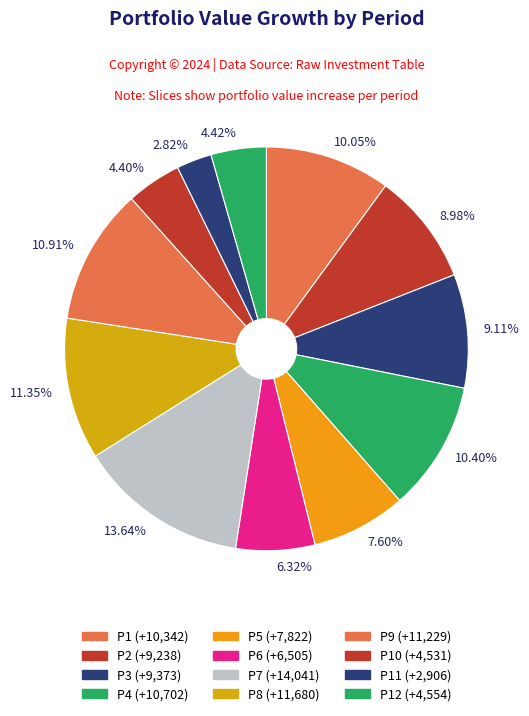

Which category has the biggest portion of the pie?

13.64%